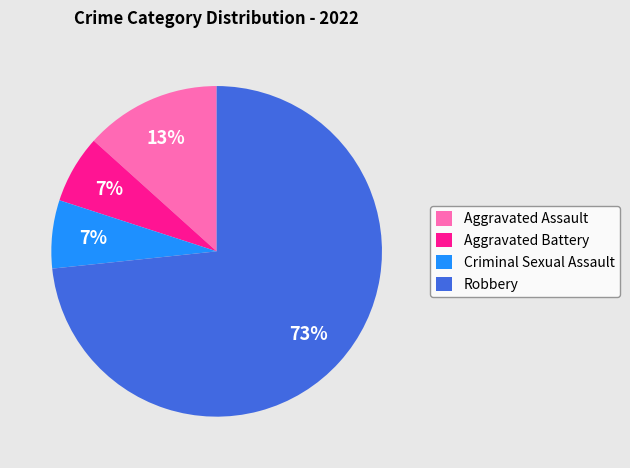

Does Aggravated Assault account for over 50% of the chart?

No